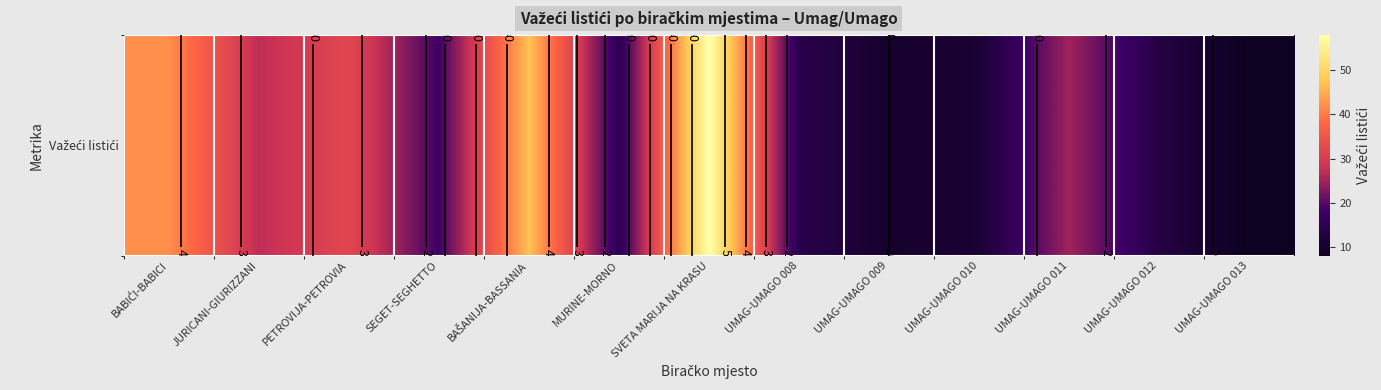

What is the sum of all values?

320